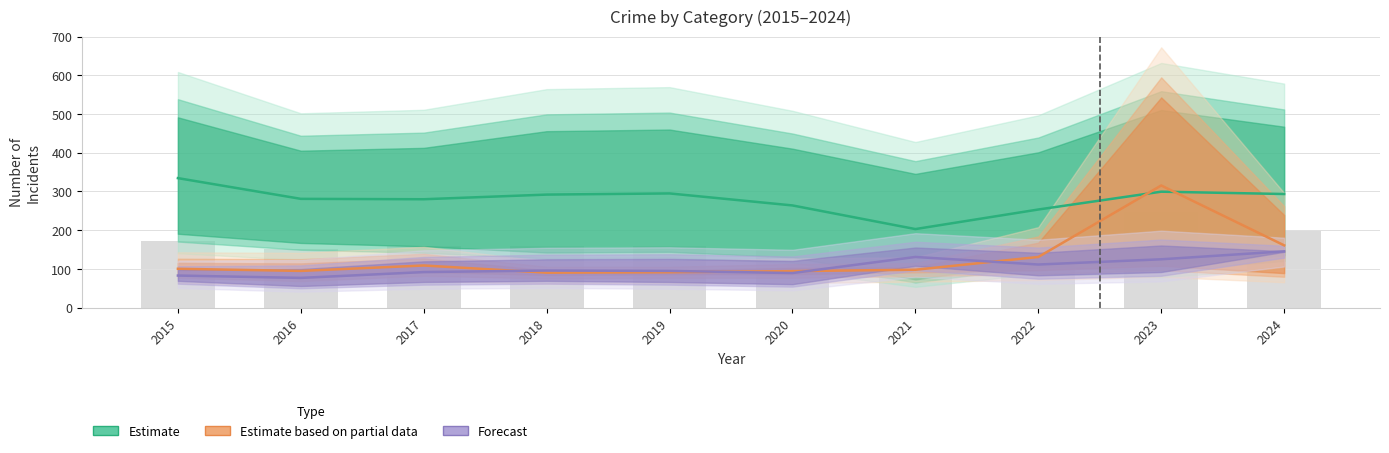

Reading left to right, extract all data points from this chart.

Estimate: 334.5	281.0	280.0	292.0	295.0	264.0	203.0	253.5	299.5	293.5
Estimate based on partial data: 100.5	95.0	109.0	90.5	91.5	94.5	98.0	131.0	315.5	161.0
Forecast: 83.0	77.0	92.0	96.0	95.0	89.5	131.0	111.5	125.0	145.5